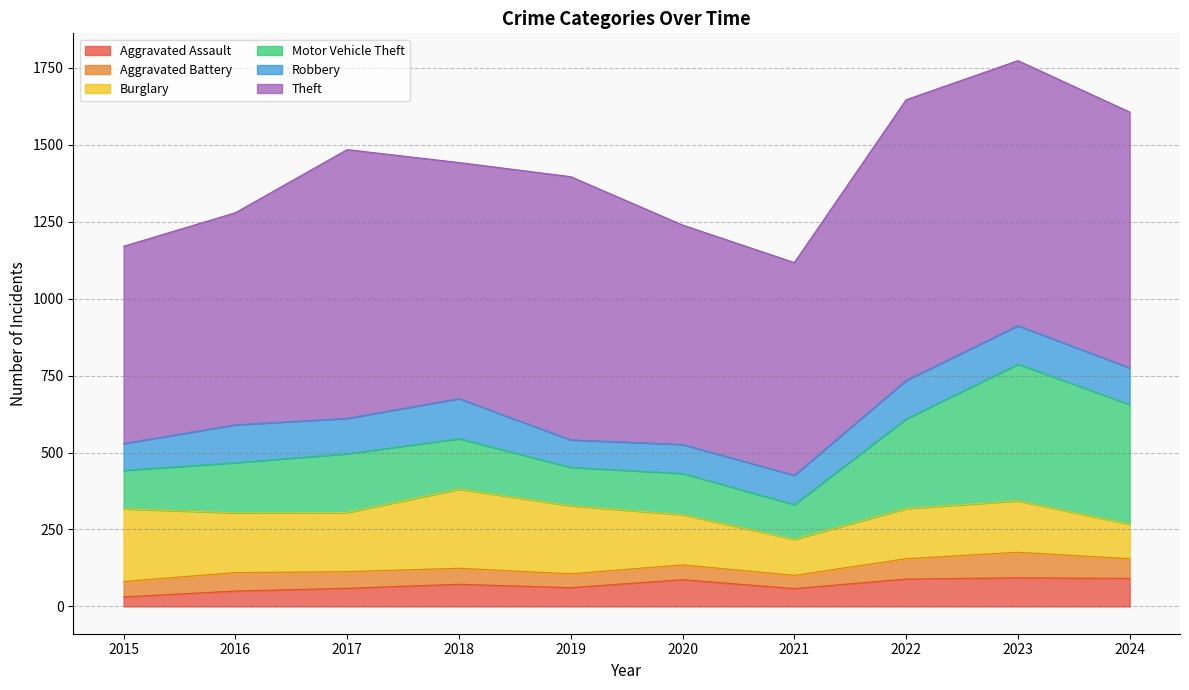

Is it true that Burglary equals 179 at 2024?

False